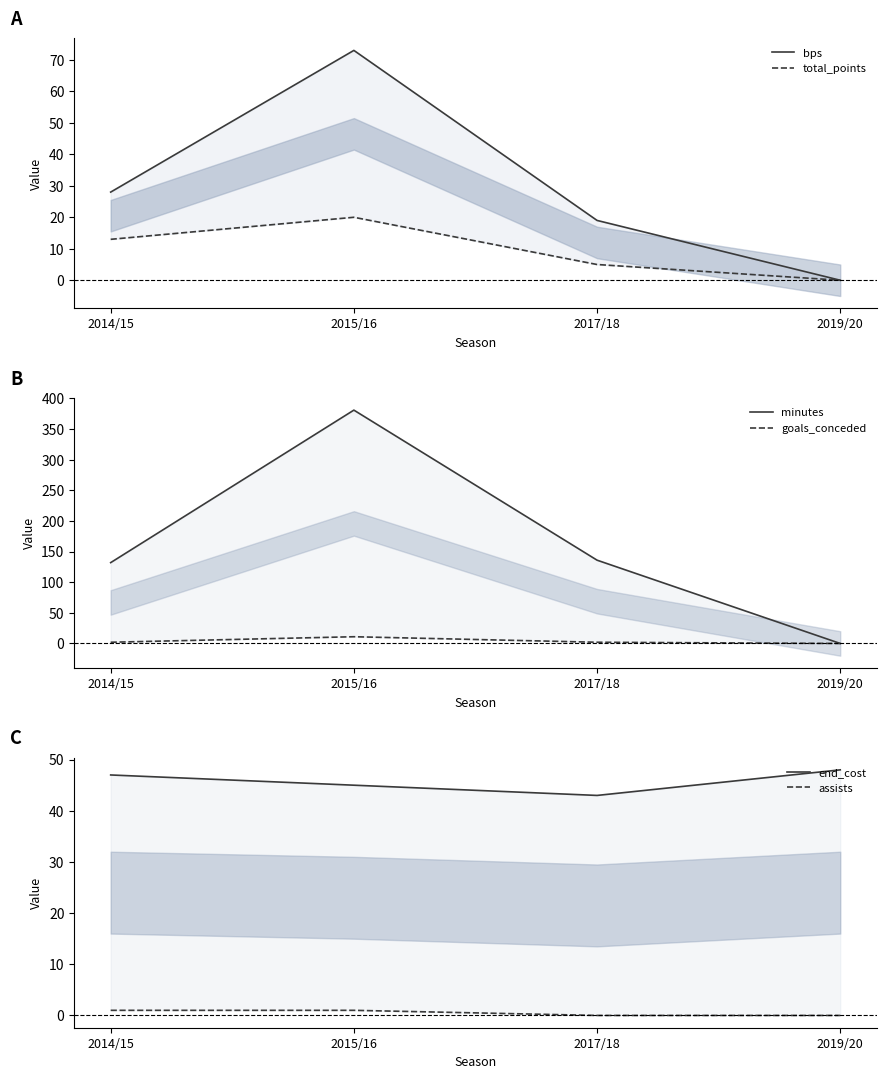

Count the number of categories in the chart.

4